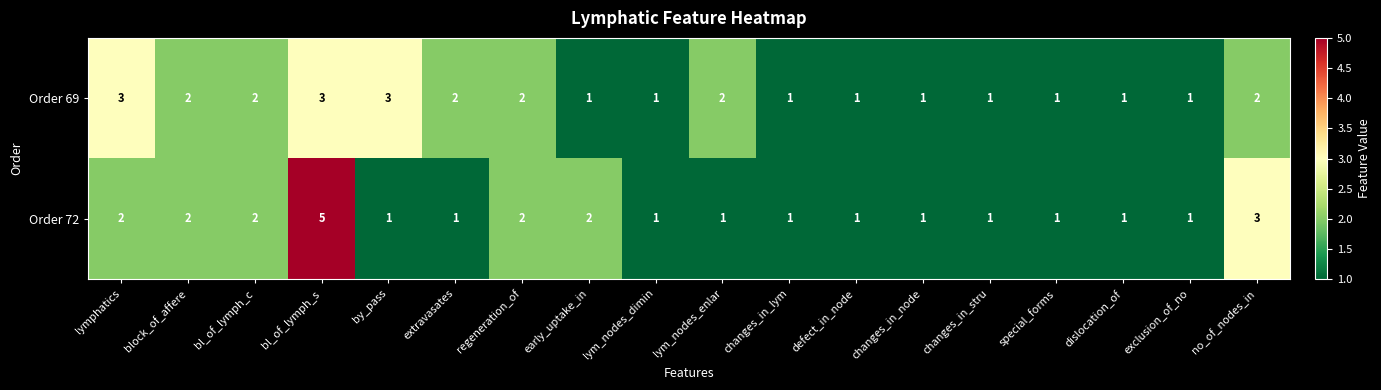

At which category is the sum across all series the highest?

bl_of_lymph_s